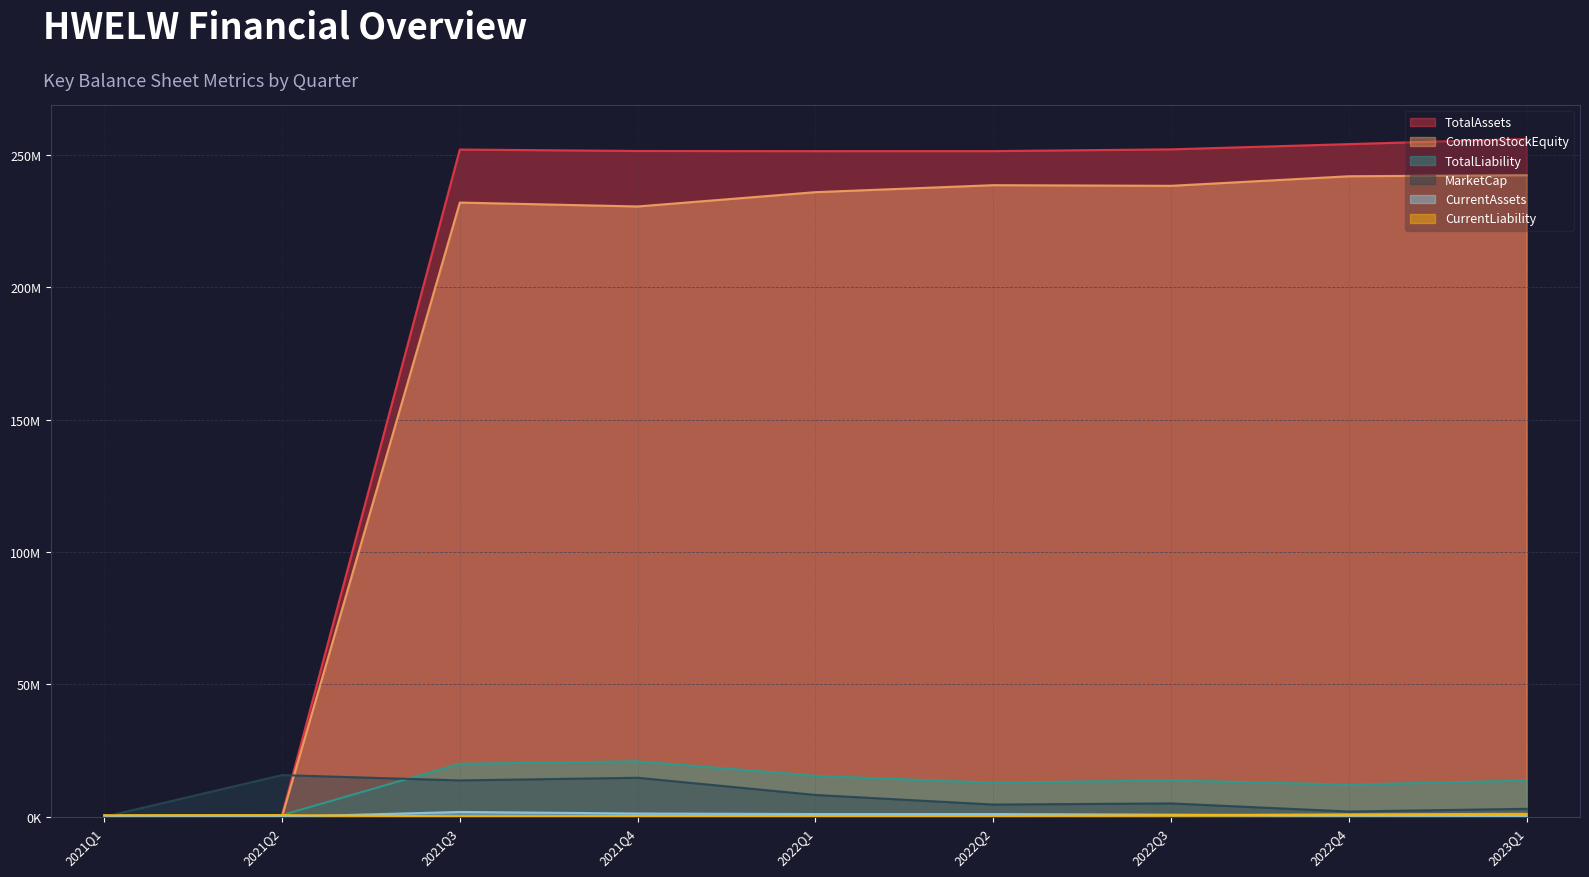

Between 2021Q4 and 2022Q4, which series saw the biggest shift?

MarketCap